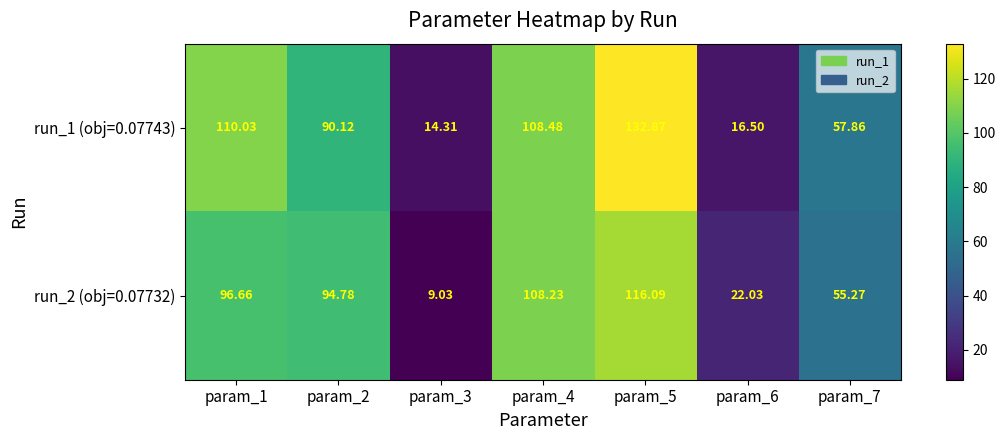

Reading left to right, transcribe all the data shown in this chart.

run_1 (obj=0.07743): param_1=110.0	param_2=90.1	param_3=14.3	param_4=108.5	param_5=132.9	param_6=16.5	param_7=57.9
run_2 (obj=0.07732): param_1=96.7	param_2=94.8	param_3=9.0	param_4=108.2	param_5=116.1	param_6=22.0	param_7=55.3